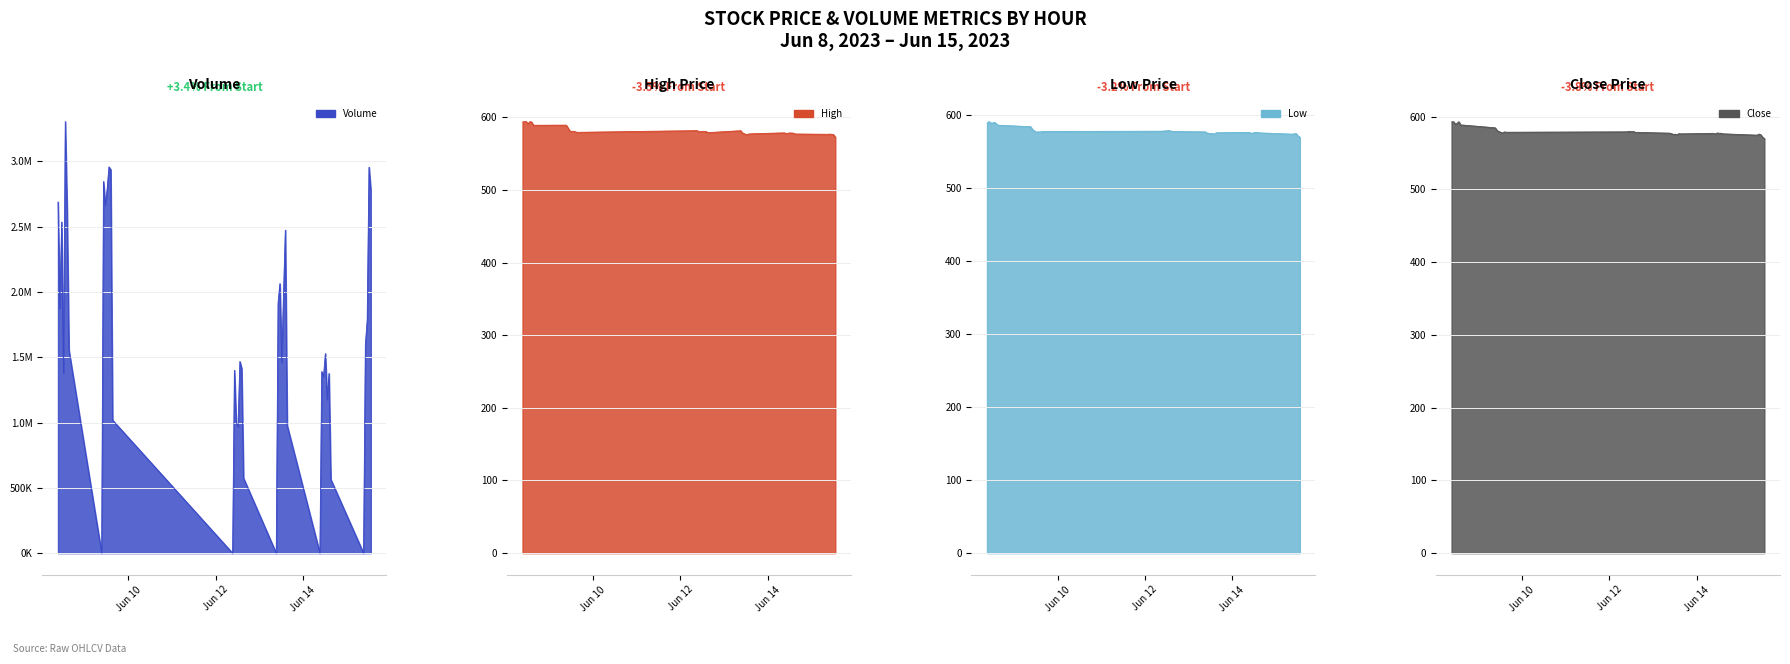

Which category has the highest value in the High series?

2023-06-08 11:15